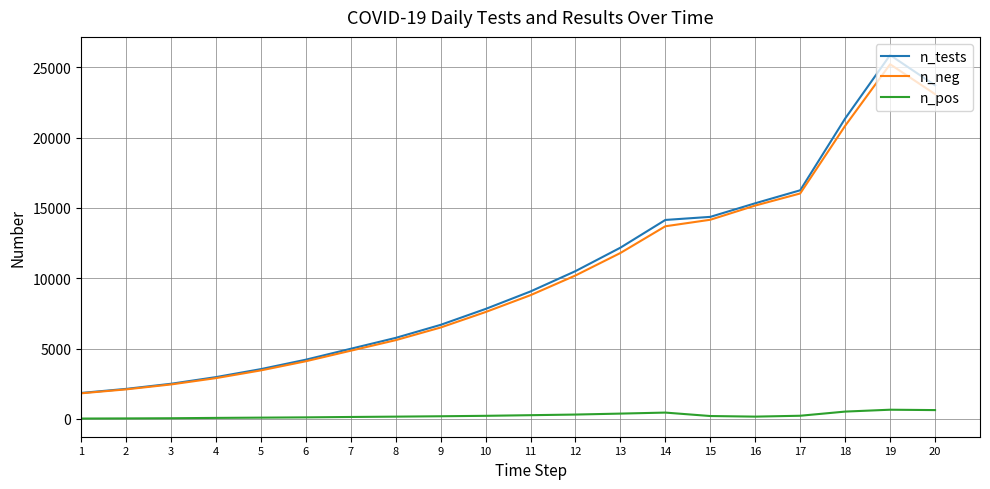

True or false: n_neg and n_pos cross at least once.

False